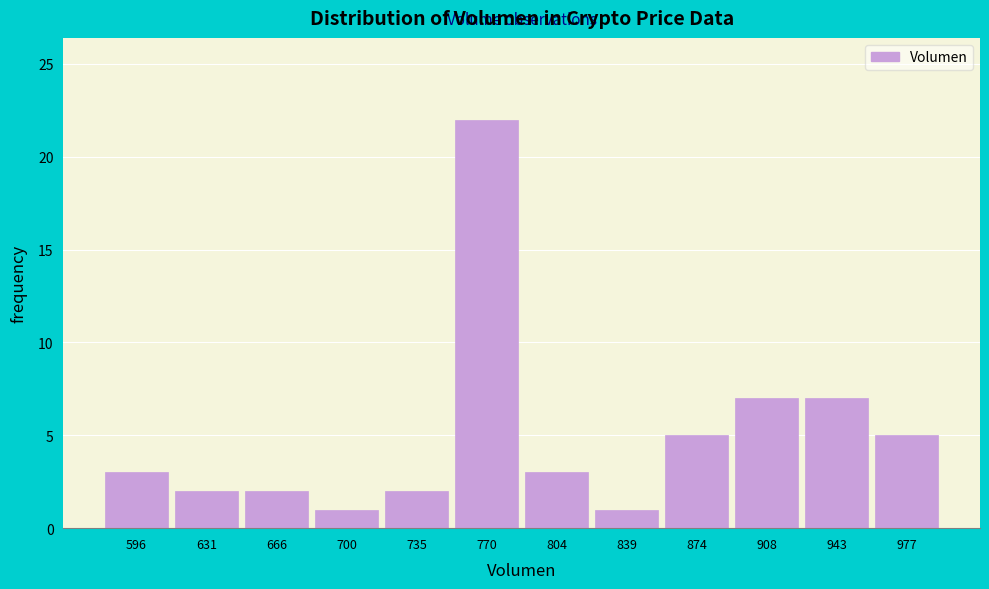

Reading left to right, list every bar in this chart as the range it spans on the x-axis followed by its height. Neither the bar edges nor the heights are printed on the chart, so give them approximately, as read against the axes.

580 to 615: 3
615 to 650: 2
650 to 685: 2
685 to 720: 1
720 to 755: 2
755 to 785: 22
785 to 820: 3
820 to 855: 1
855 to 890: 5
890 to 925: 7
925 to 960: 7
960 to 995: 5